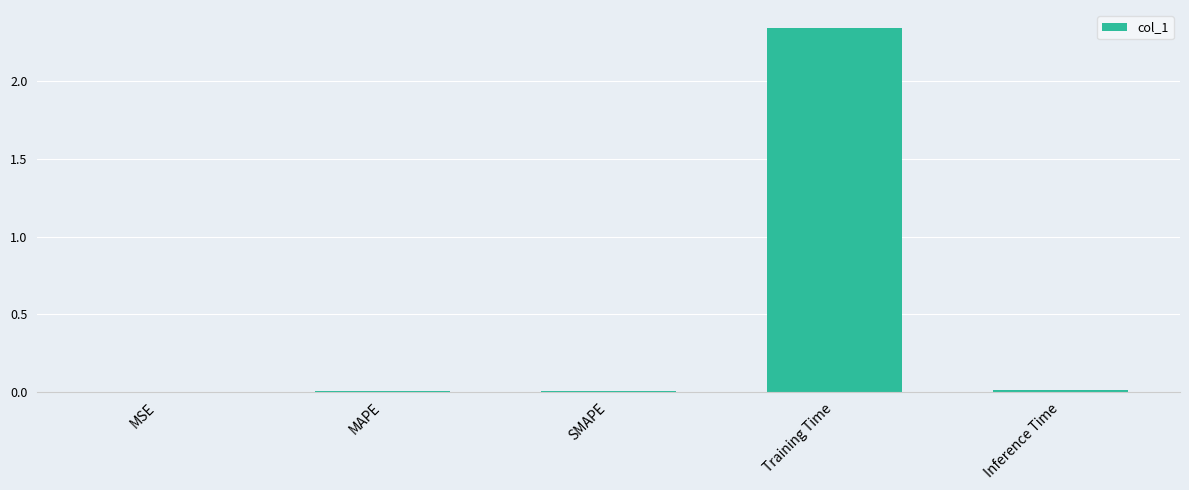

Which category has the highest value across all series?

Training Time